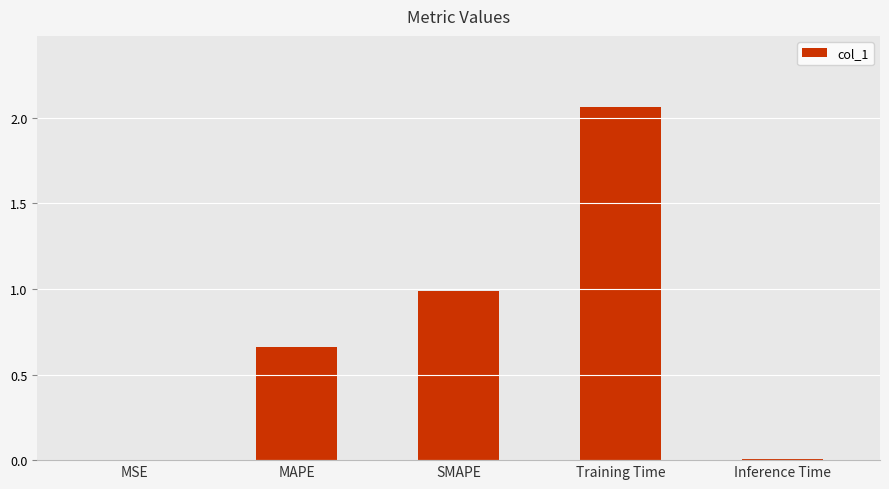

At which category does the chart reach its peak across all series?

Training Time